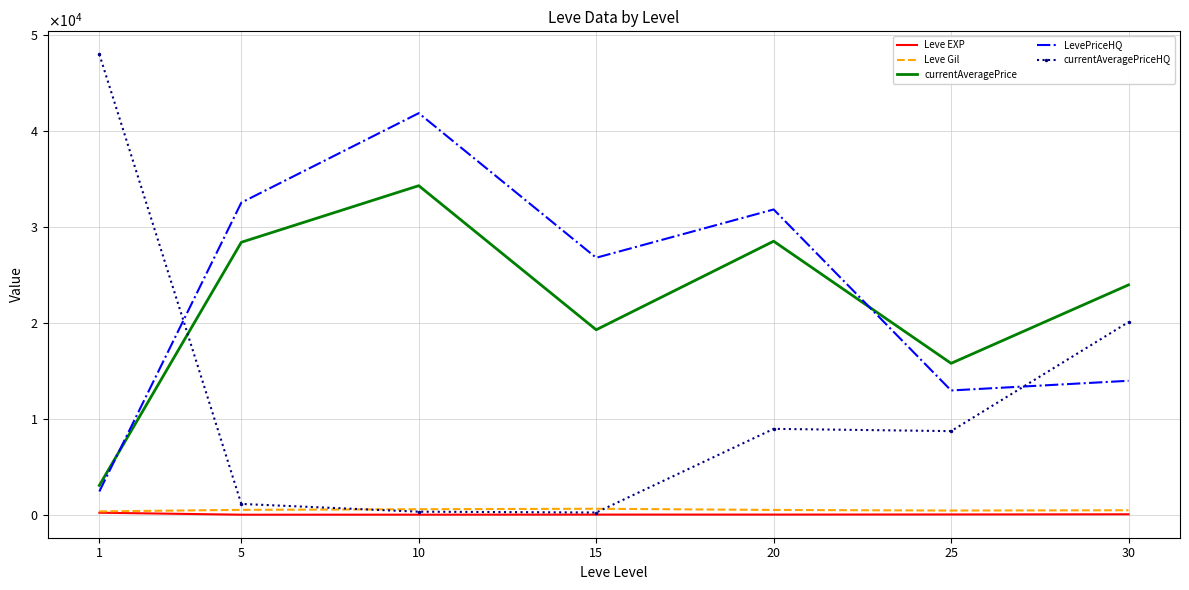

Which series has the largest range (max minus min)?

currentAveragePriceHQ